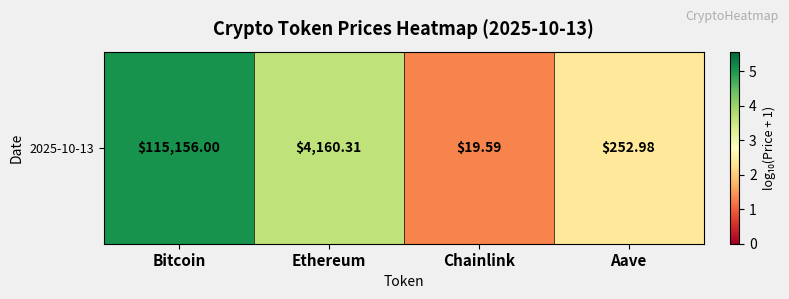

What is the smallest value displayed?

1.3